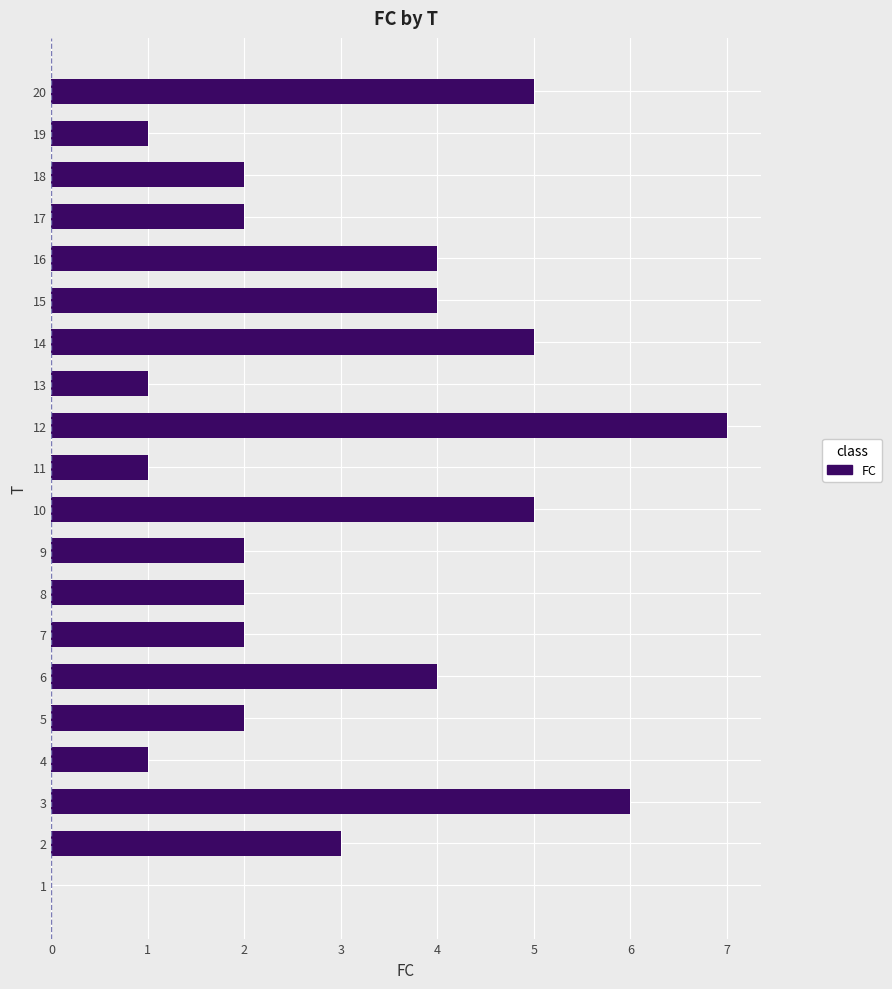

What is the change in value from 1 to 9?

+2